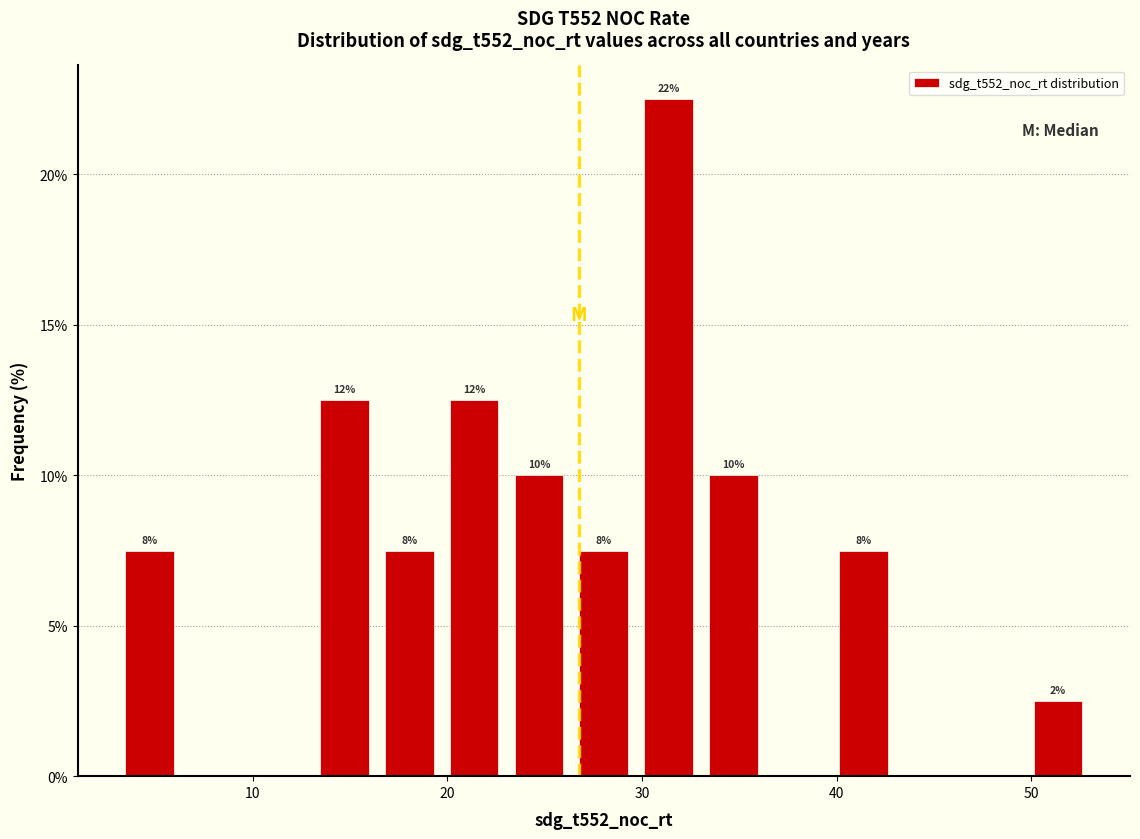

Read against the x-axis, roughly where is the centre of the tallest bar?

31